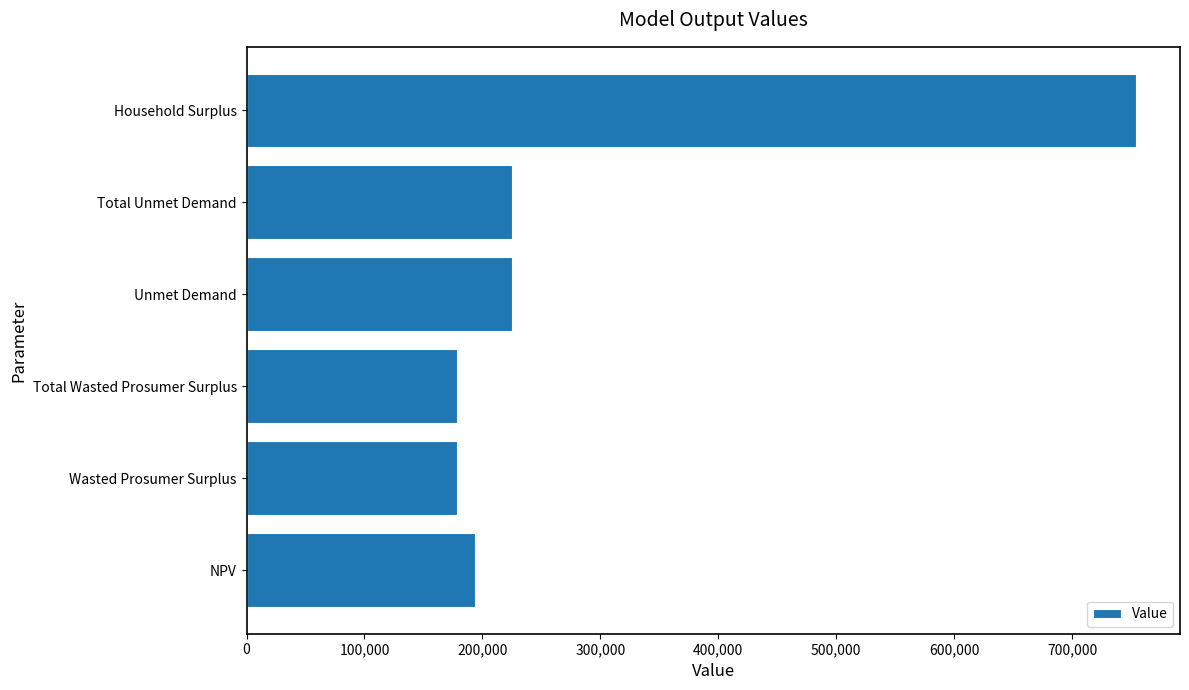

What is the change in value from Wasted Prosumer Surplus to Household Surplus?

+574977.1